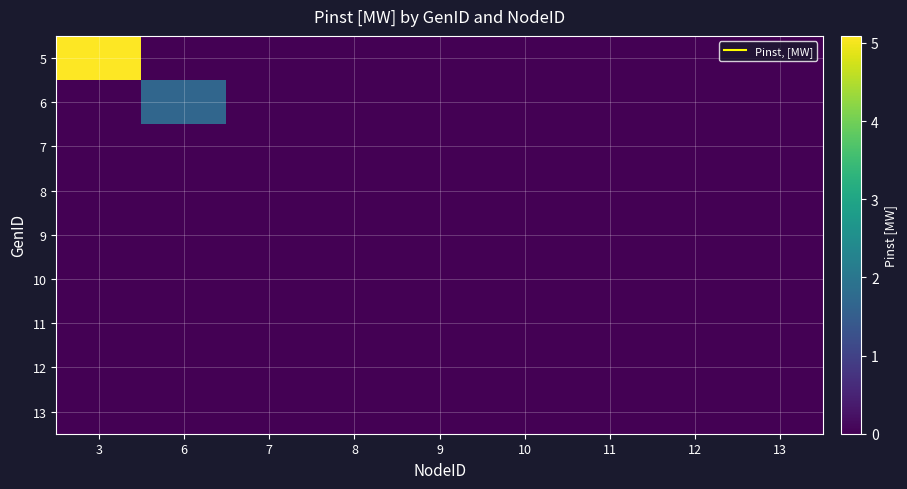

Reading left to right, what are all the values shown in this chart?

5: 3=5.1	6=0.0	7=0.0	8=0.0	9=0.0	10=0.0	11=0.0	12=0.0	13=0.0
6: 3=0.0	6=1.7	7=0.0	8=0.0	9=0.0	10=0.0	11=0.0	12=0.0	13=0.0
7: 3=0.0	6=0.0	7=0.0	8=0.0	9=0.0	10=0.0	11=0.0	12=0.0	13=0.0
8: 3=0.0	6=0.0	7=0.0	8=0.0	9=0.0	10=0.0	11=0.0	12=0.0	13=0.0
9: 3=0.0	6=0.0	7=0.0	8=0.0	9=0.0	10=0.0	11=0.0	12=0.0	13=0.0
10: 3=0.0	6=0.0	7=0.0	8=0.0	9=0.0	10=0.0	11=0.0	12=0.0	13=0.0
11: 3=0.0	6=0.0	7=0.0	8=0.0	9=0.0	10=0.0	11=0.0	12=0.0	13=0.0
12: 3=0.0	6=0.0	7=0.0	8=0.0	9=0.0	10=0.0	11=0.0	12=0.0	13=0.0
13: 3=0.0	6=0.0	7=0.0	8=0.0	9=0.0	10=0.0	11=0.0	12=0.0	13=0.0